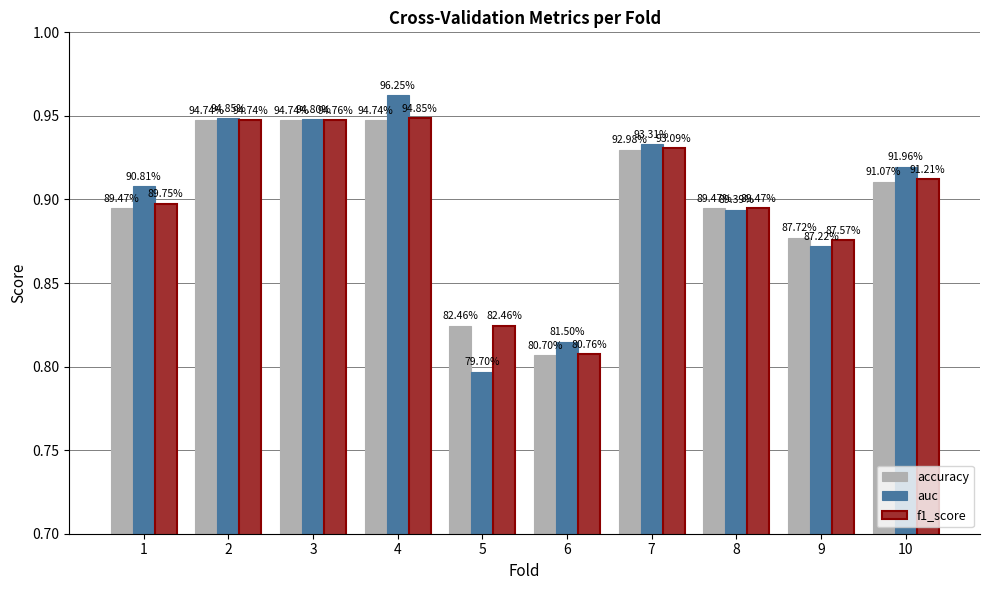

What are all the series names shown in the legend?

accuracy, auc, f1_score